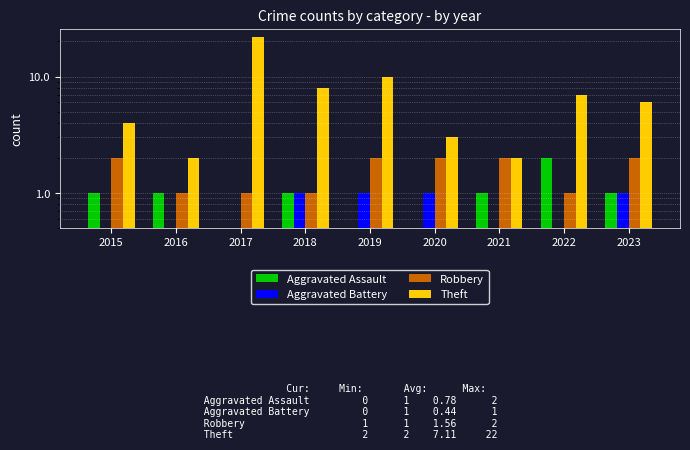

What is the value of the Theft bar at the 1st from the left?

4